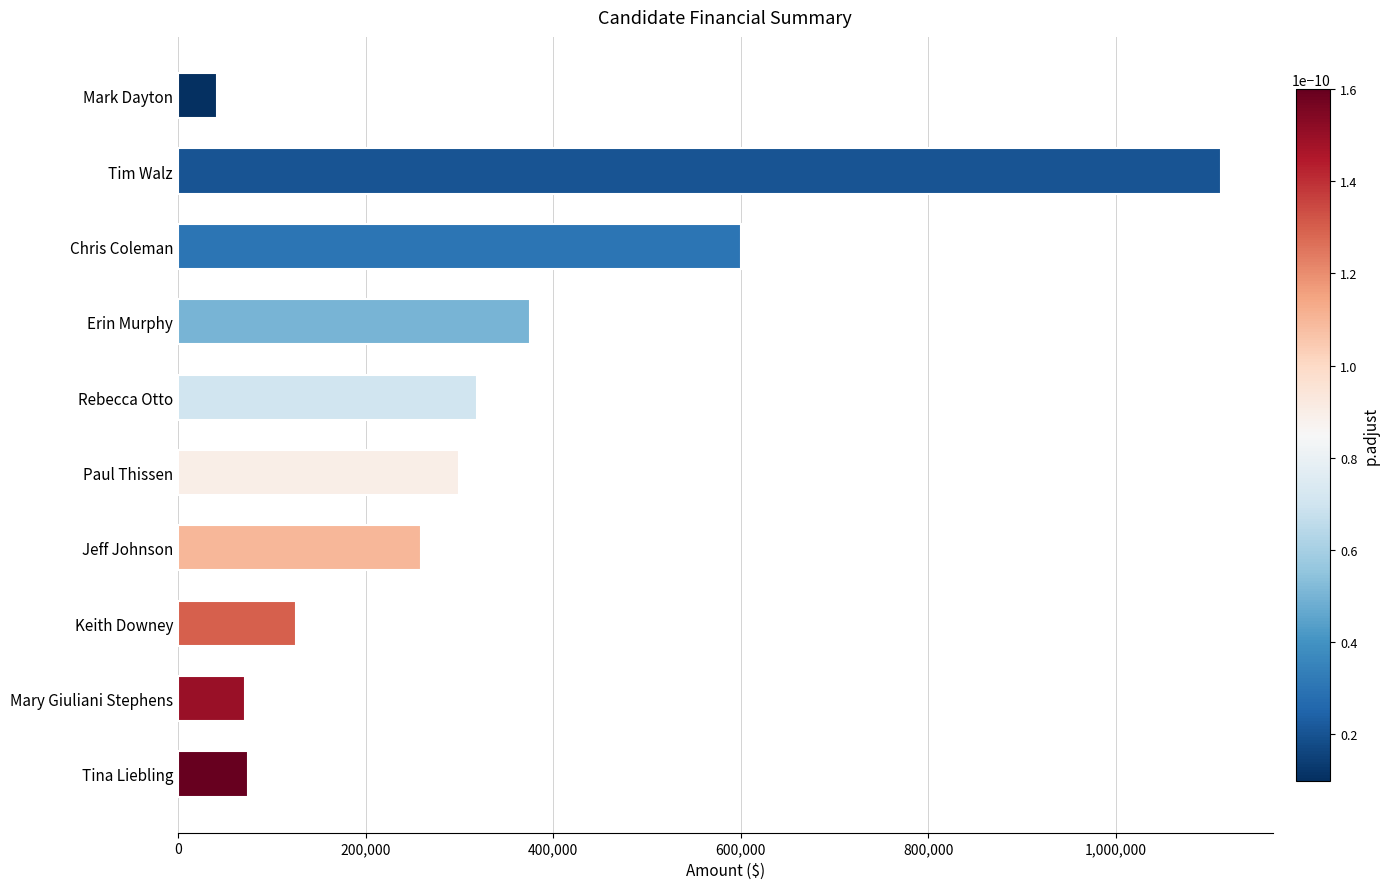

How many data points does each series have?

10